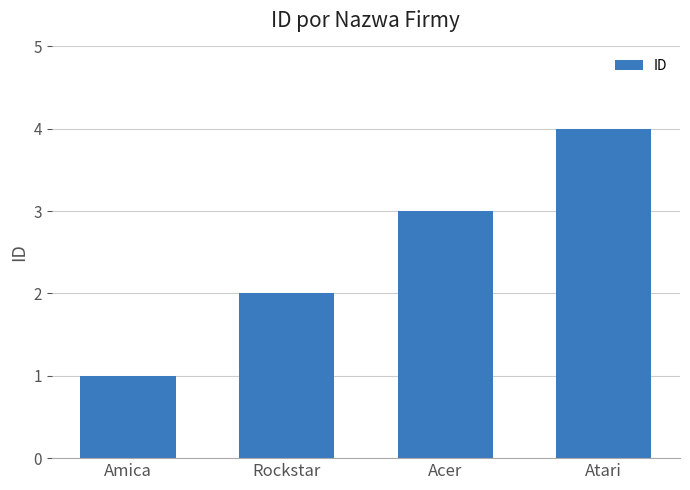

Reading left to right, what are all the values shown in this chart?

1	2	3	4